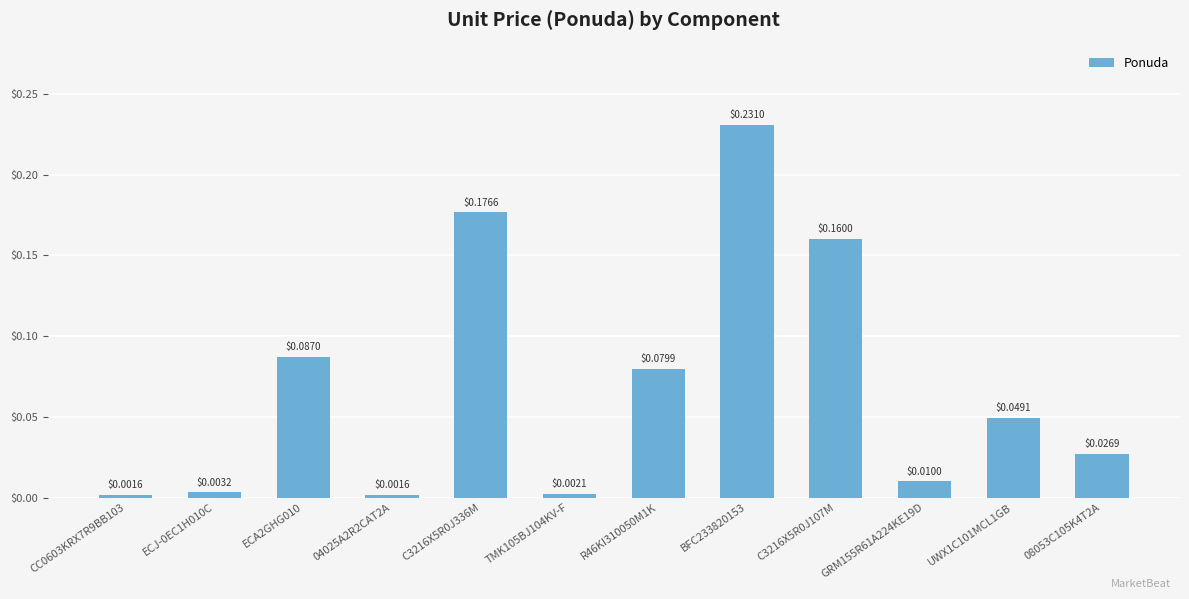

Between TMK105BJ104KV-F and GRM155R61A224KE19D, which is larger?

GRM155R61A224KE19D